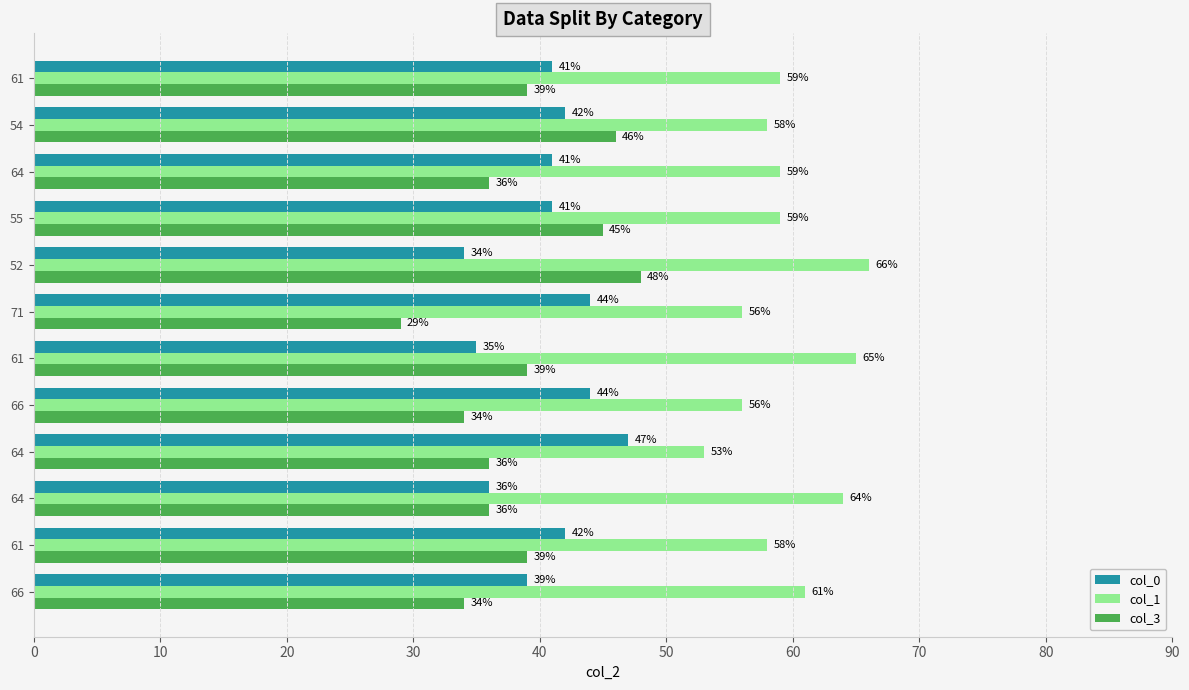

What are all the series names shown in the legend?

col_0, col_1, col_3